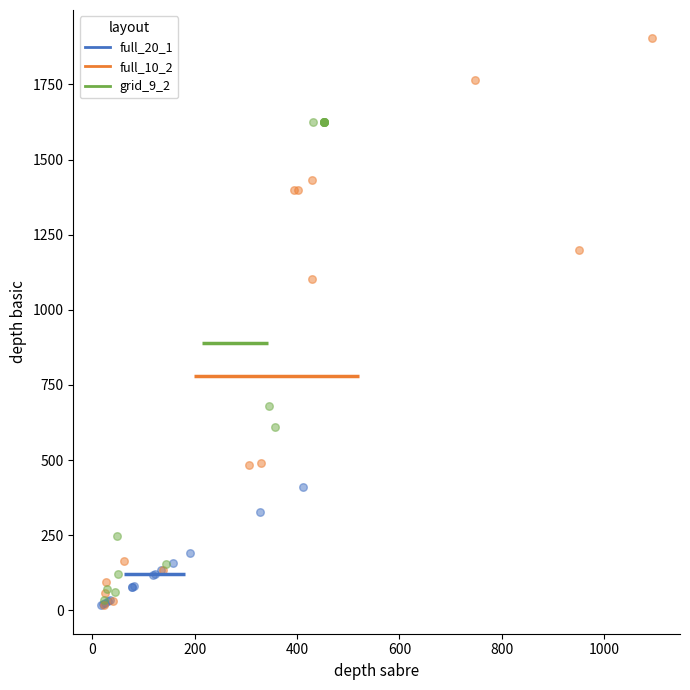

Which series has the largest Y range (max minus min)?

full_10_2